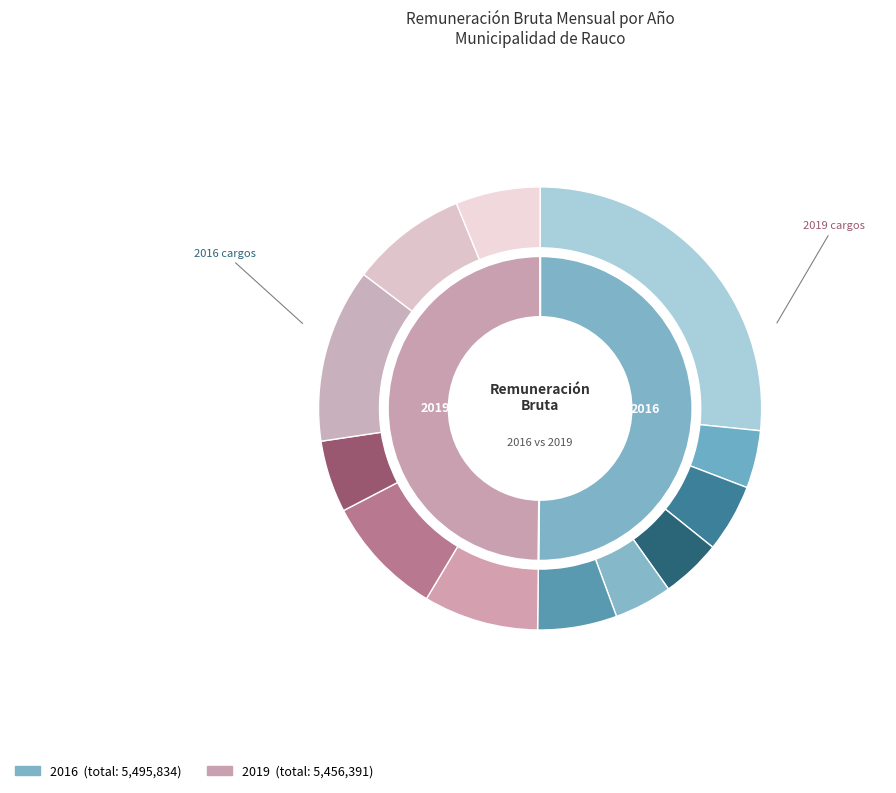

Does 2016 represent more than half of the total?

No